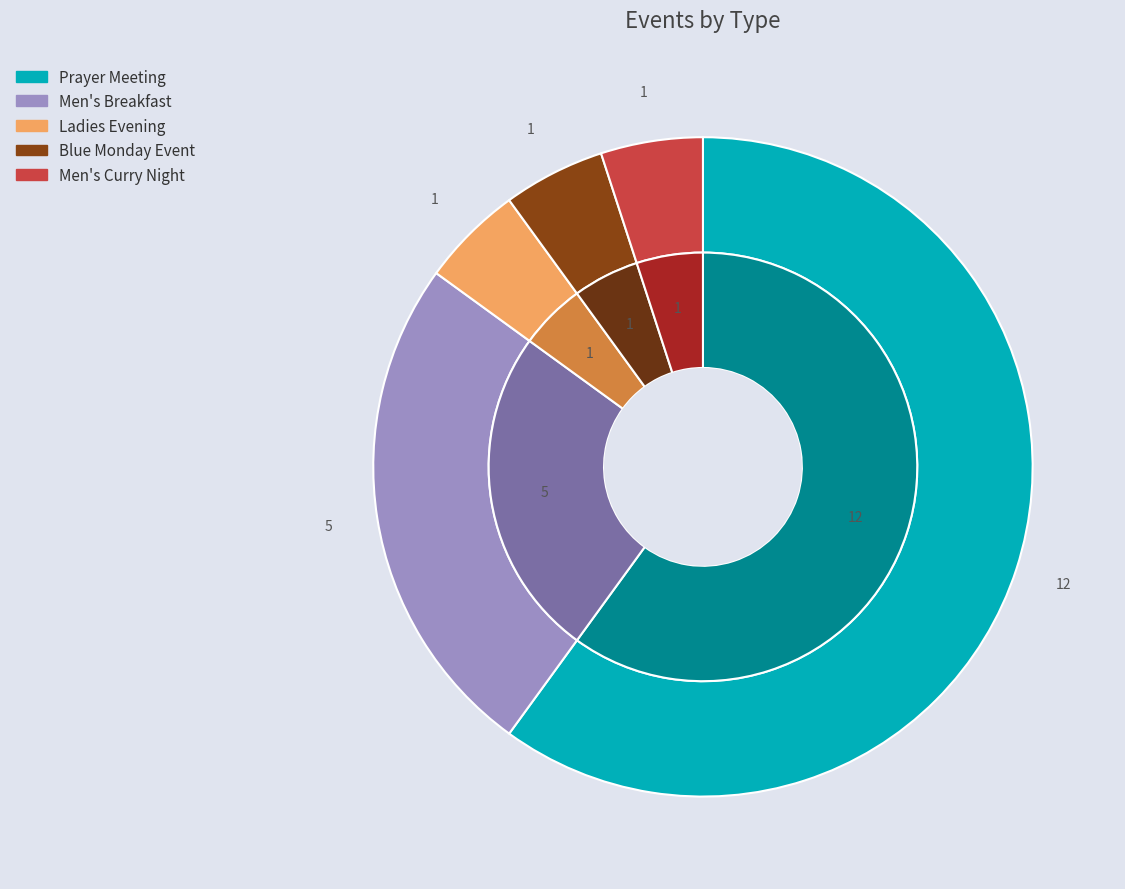

What is the largest slice in the pie chart?

Prayer Meeting